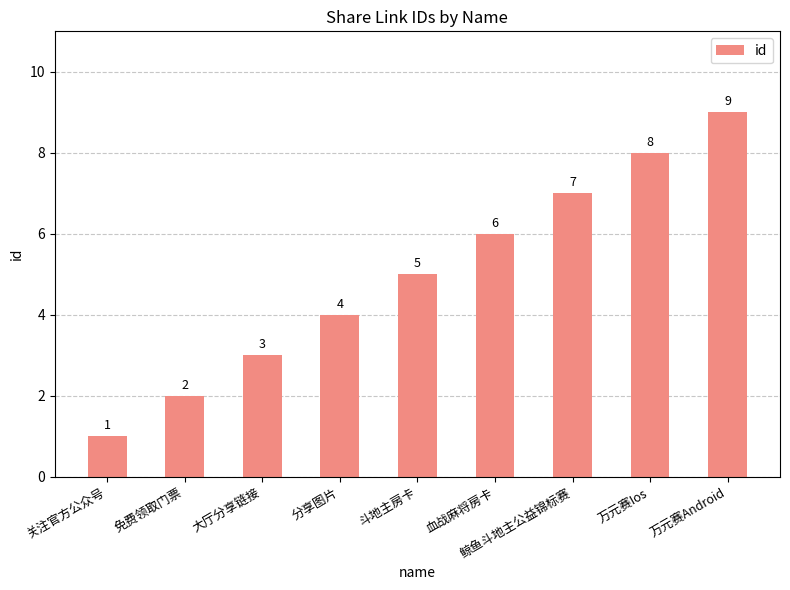

Reading left to right, list all the values displayed in this chart.

关注官方公众号=1	免费领取门票=2	大厅分享链接=3	分享图片=4	斗地主房卡=5	血战麻将房卡=6	鲸鱼斗地主公益锦标赛=7	万元赛Ios=8	万元赛Android=9